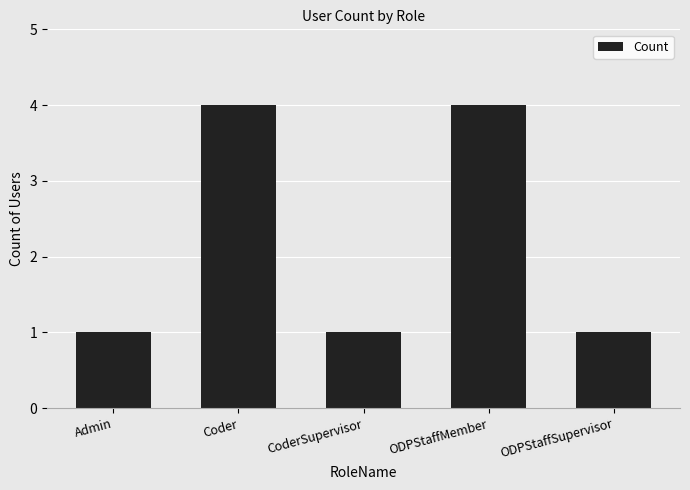

What is the approximate value at CoderSupervisor?

1